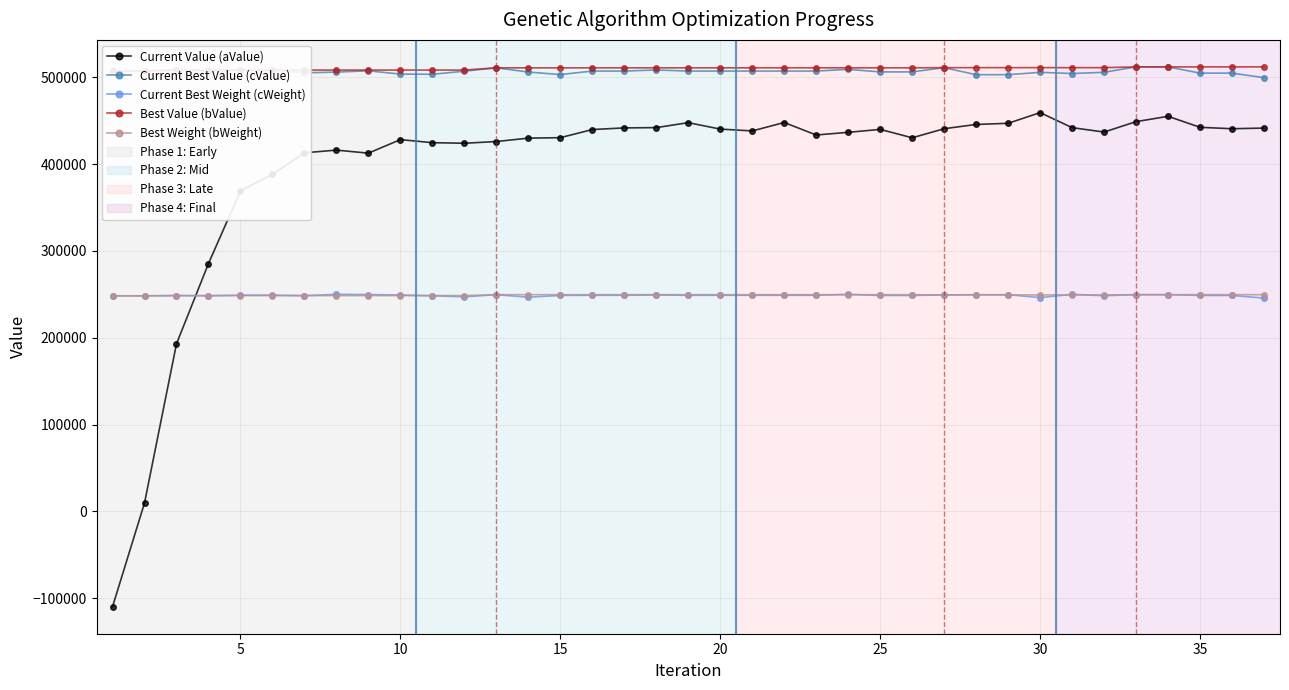

What is the minimum value shown in the chart?

-109856.0